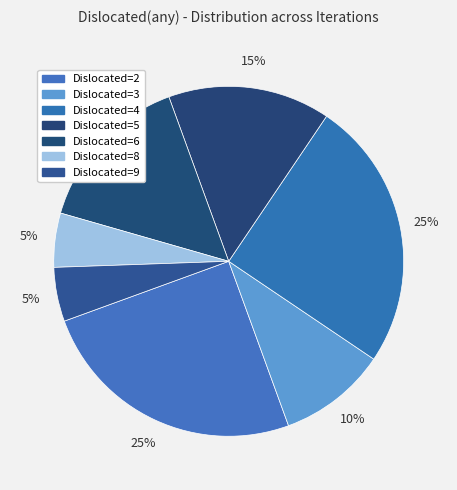

Count the number of slices in the pie.

7